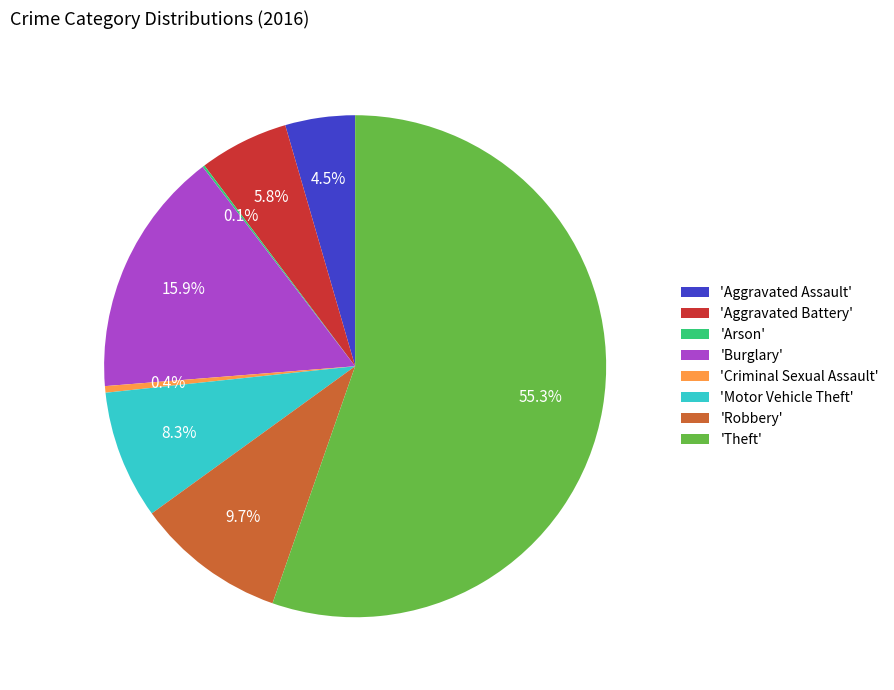

How much of the chart is everything except 'Motor Vehicle Theft'?

91.7%